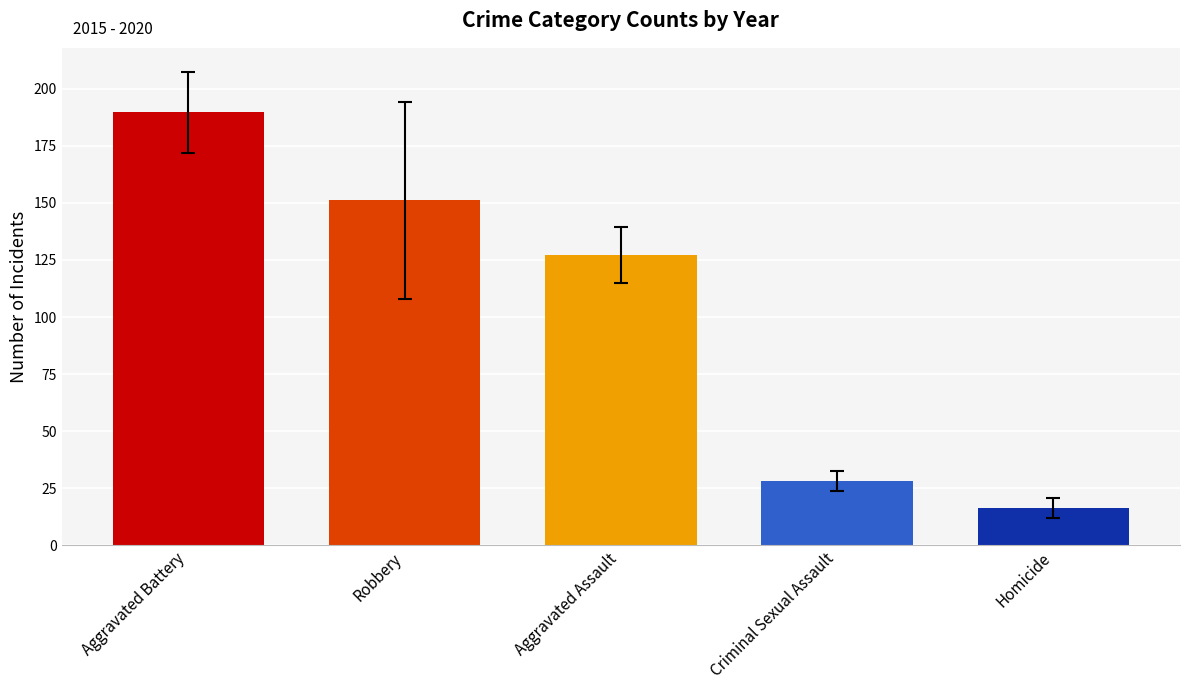

How many data points are less than 127?

2